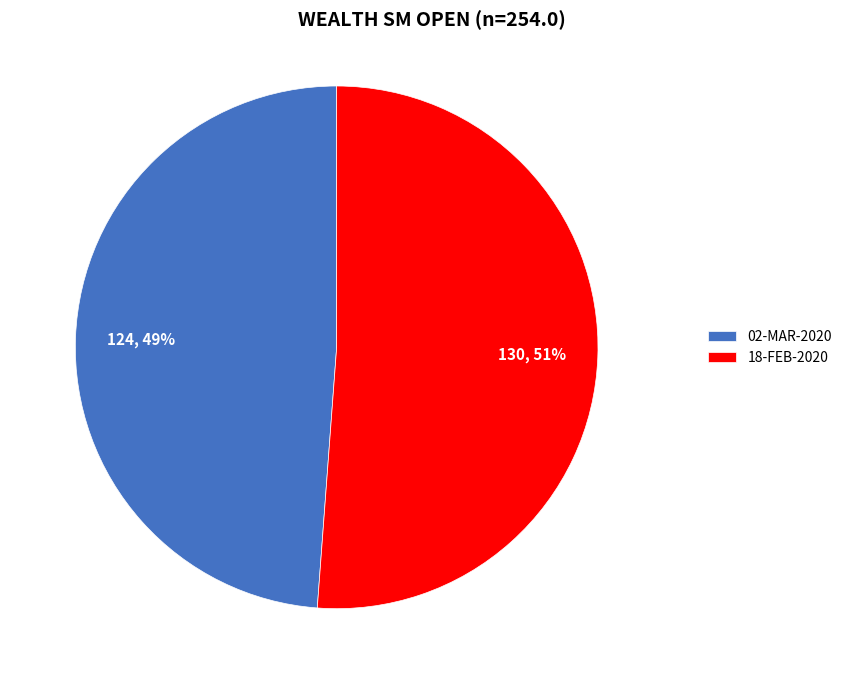

Between 02-MAR-2020 and 18-FEB-2020, which is larger?

18-FEB-2020